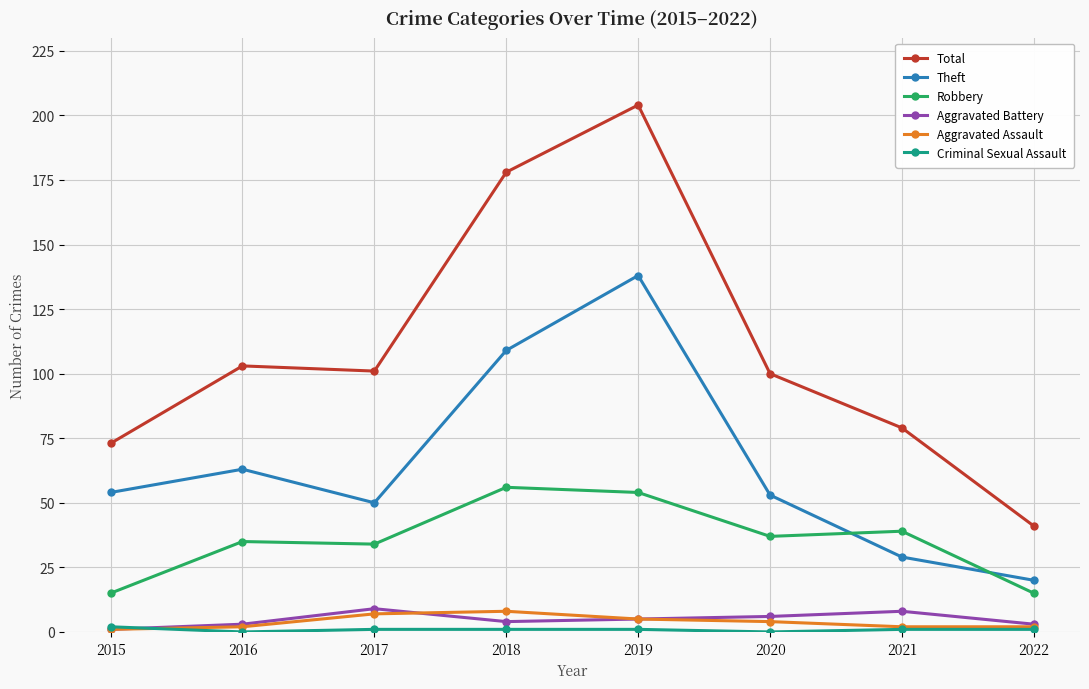

Which series has the widest spread of values?

Total